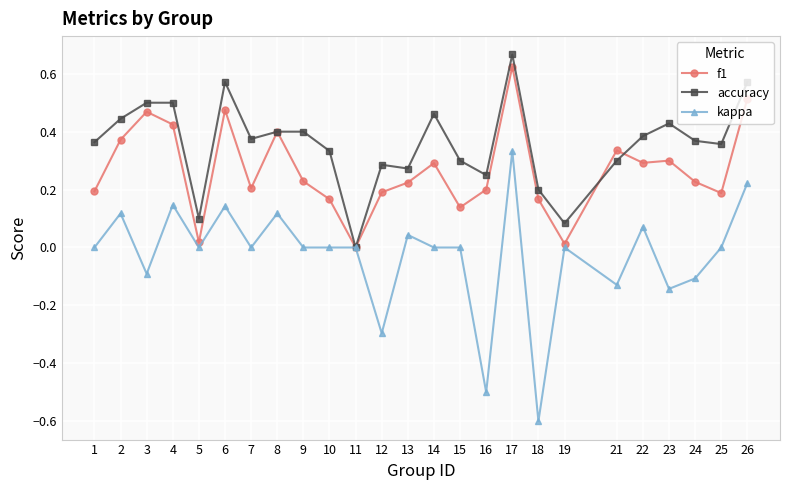

What is the minimum value shown in the chart?

-0.6